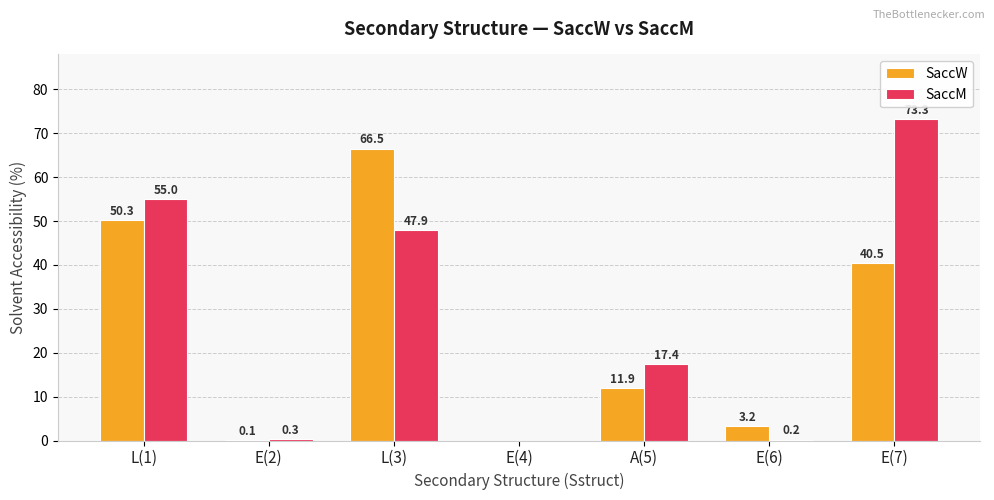

What is the highest value of the SaccW series?

66.5